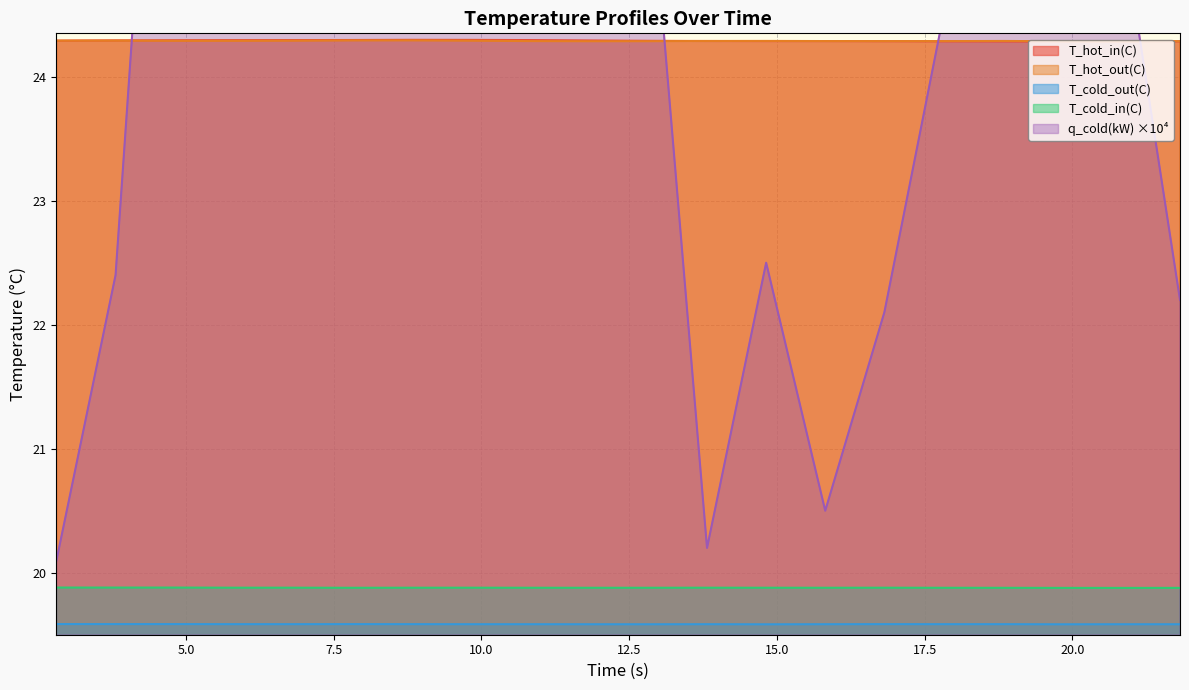

How many lines are shown in the chart?

5